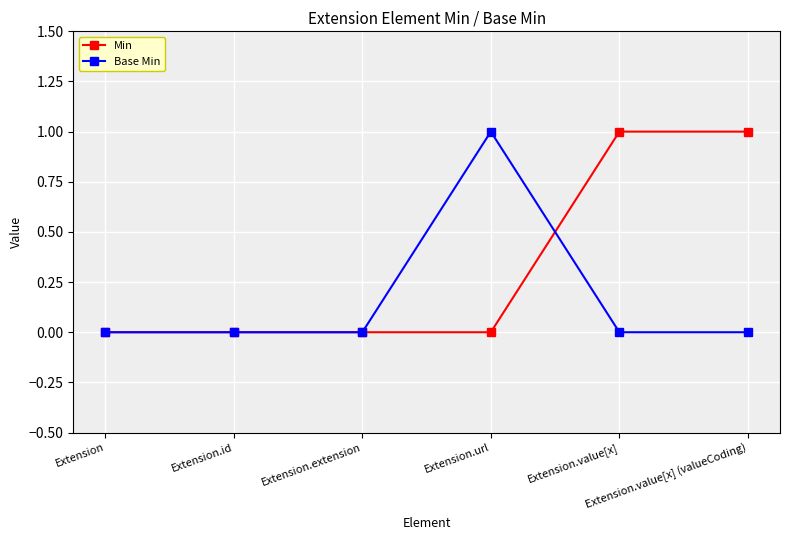

What is the difference between the highest and lowest values at Extension.value[x] (valueCoding)?

1